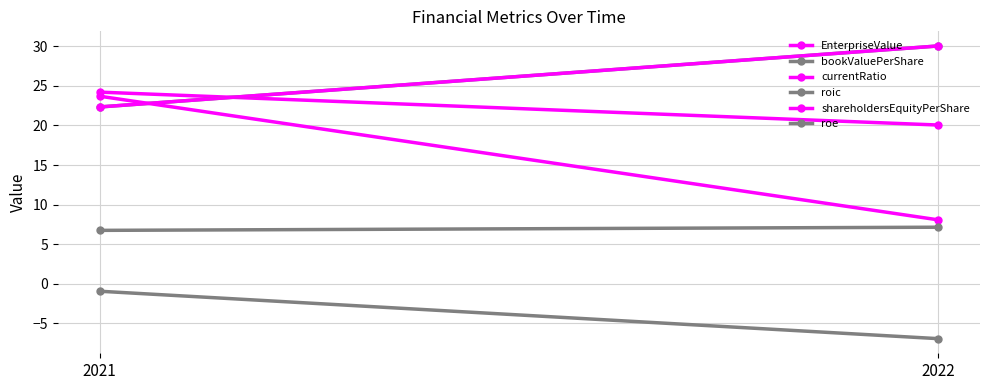

At which category is the sum across all series the highest?

2021